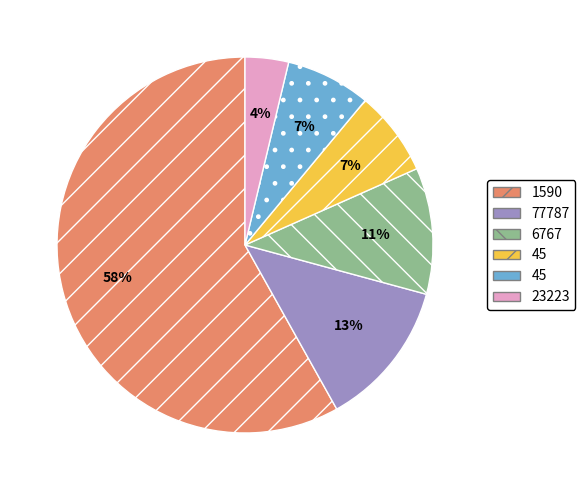

To the nearest percent, what is the difference between the largest and smallest slice percentages?

54%